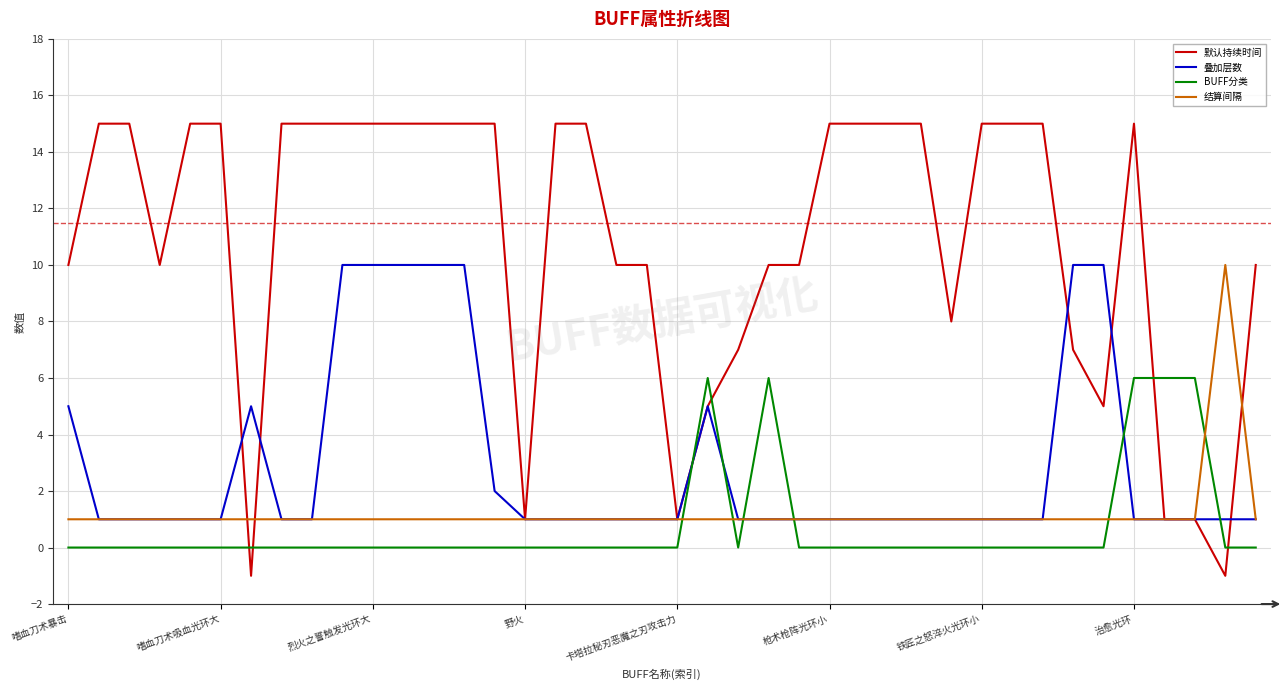

What is the maximum value shown in the chart?

15